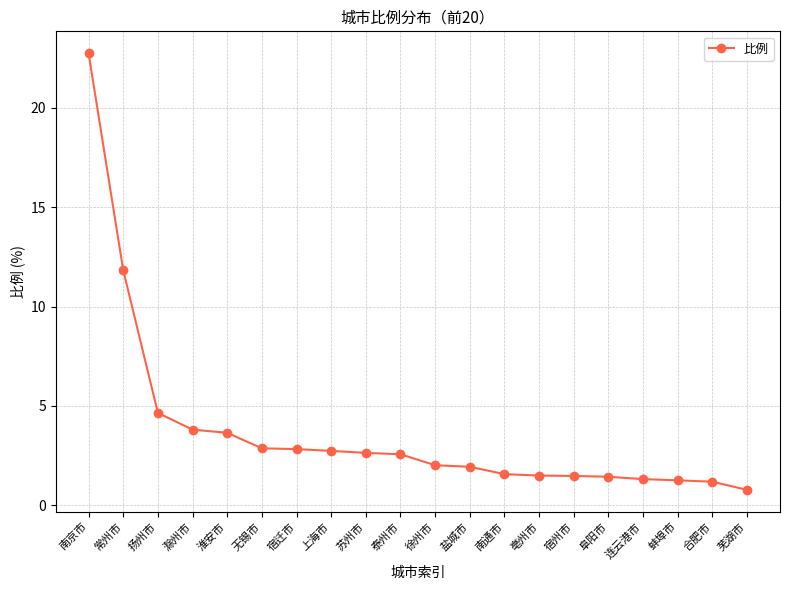

What is the ratio of the value at 扬州市 to the value at 徐州市?

2.3